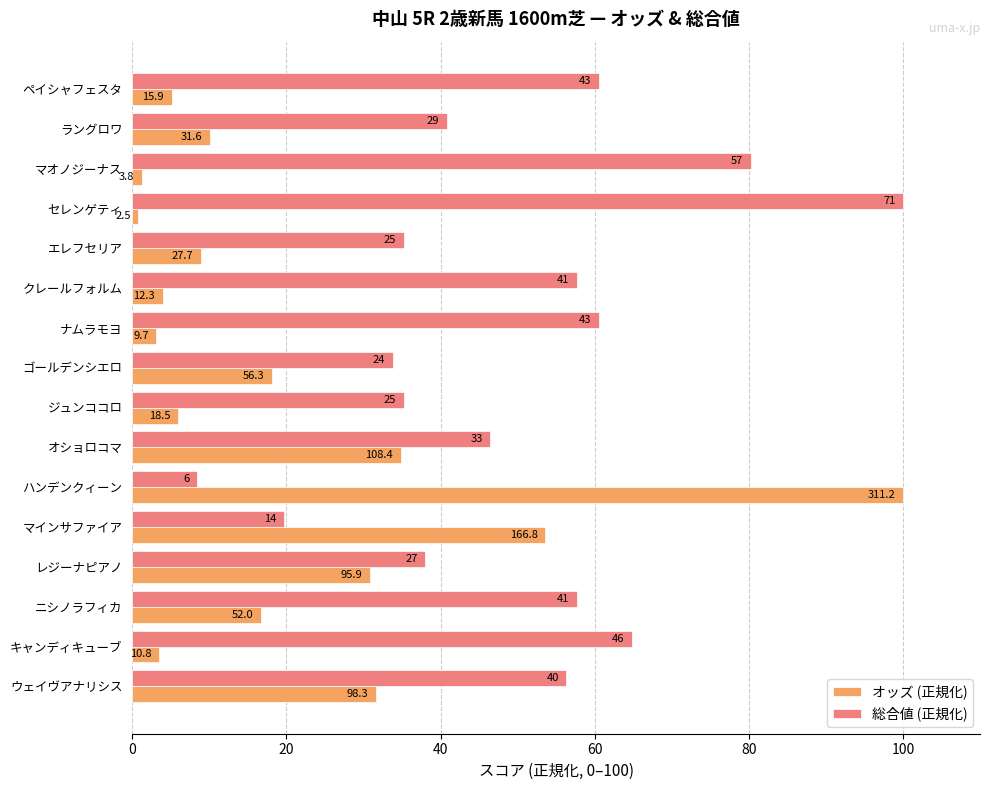

What are all the series names shown in the legend?

オッズ (正規化), 総合値 (正規化)